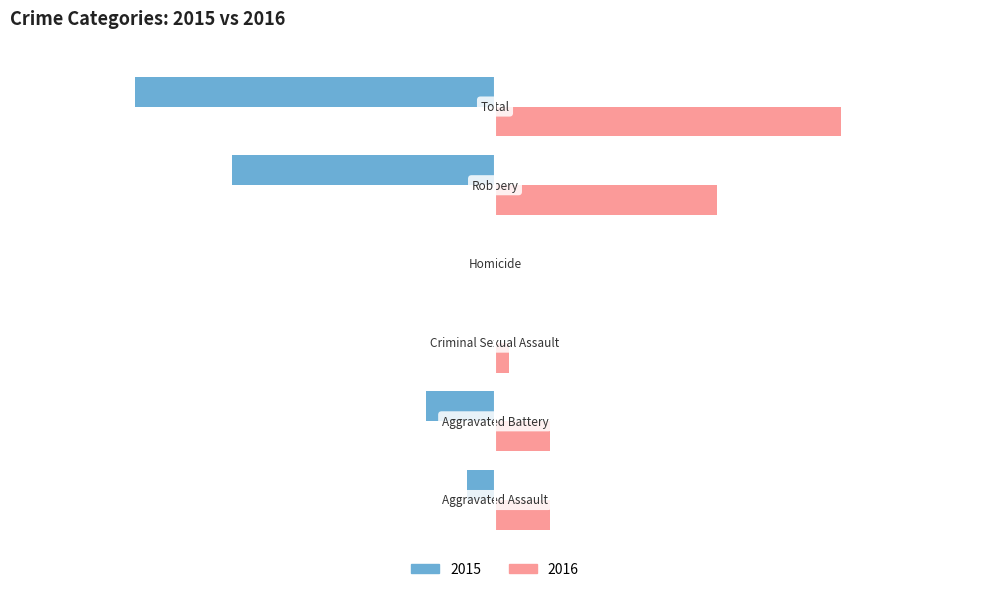

What are all the series names shown in the legend?

2015, 2016